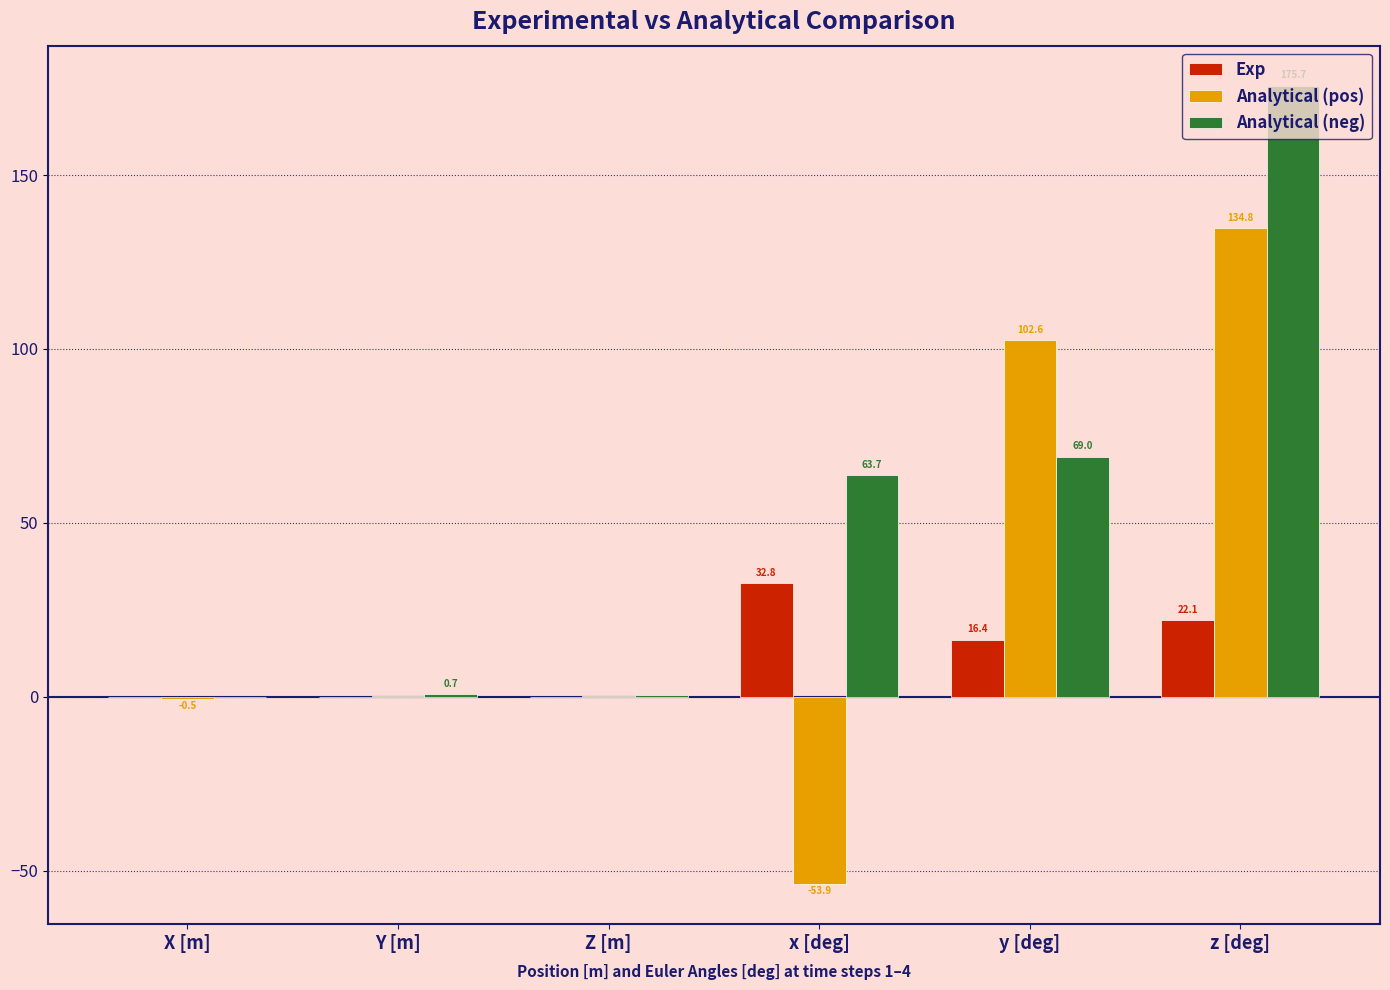

Between Z [m] and z [deg], which series saw the biggest shift?

Analytical (neg)